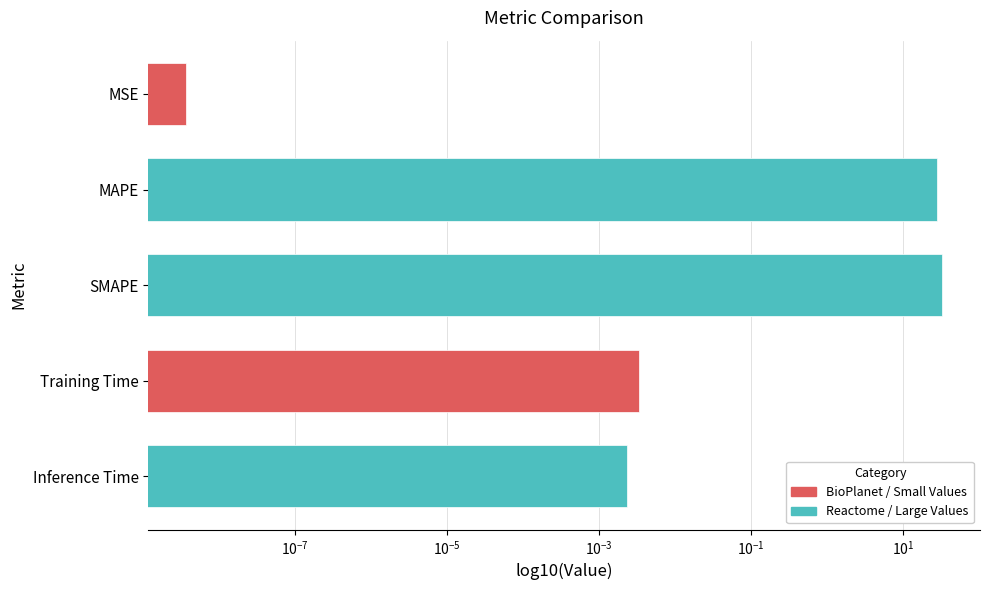

What is the difference between the maximum and second lowest values?

32.5